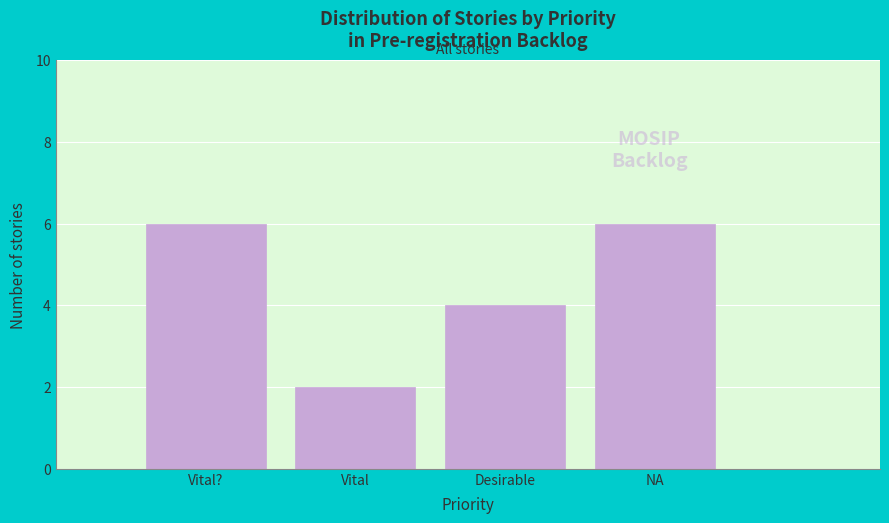

Reading left to right, transcribe all the data shown in this chart.

Vital?=6	Vital=2	Desirable=4	NA=6